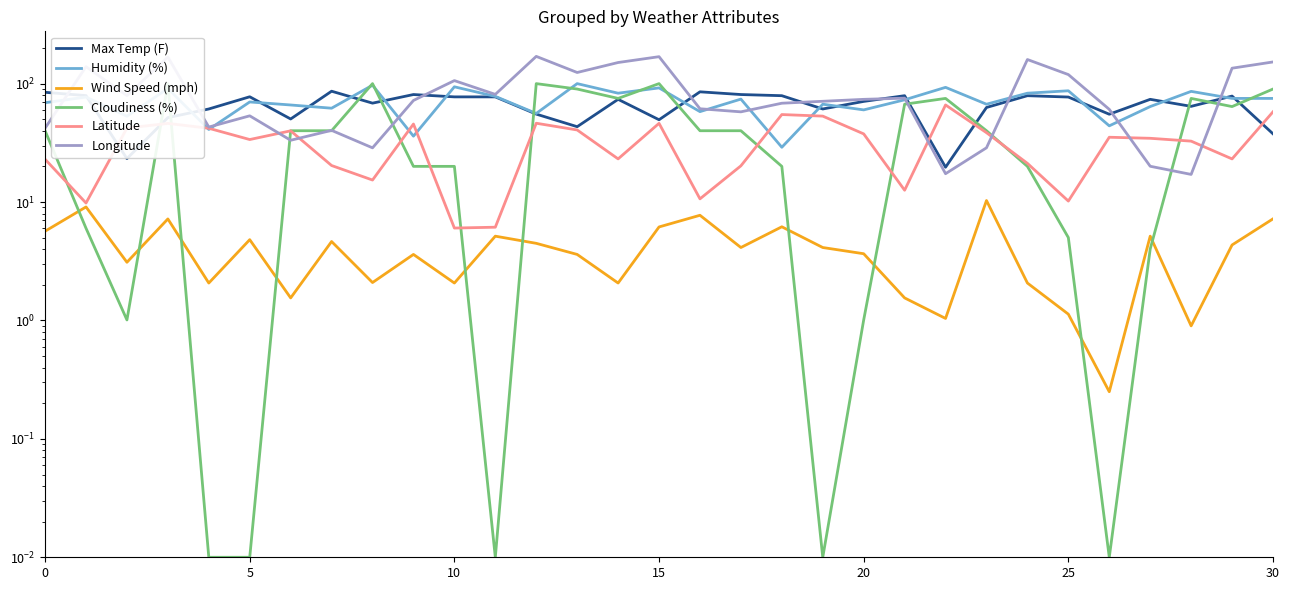

What are all the series names shown in the legend?

Max Temp (F), Humidity (%), Wind Speed (mph), Cloudiness (%), Latitude, Longitude